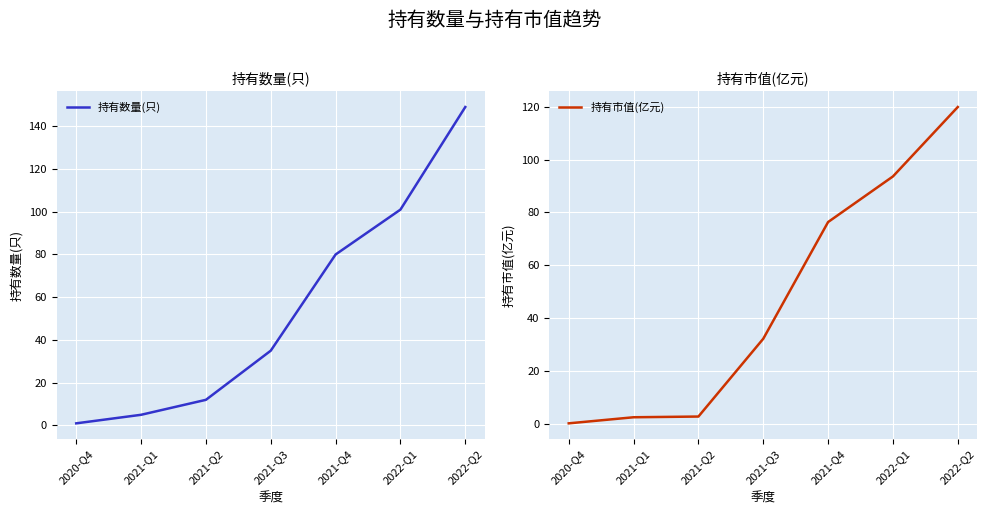

At which label does 持有数量(只) first exceed 35?

2021-Q4